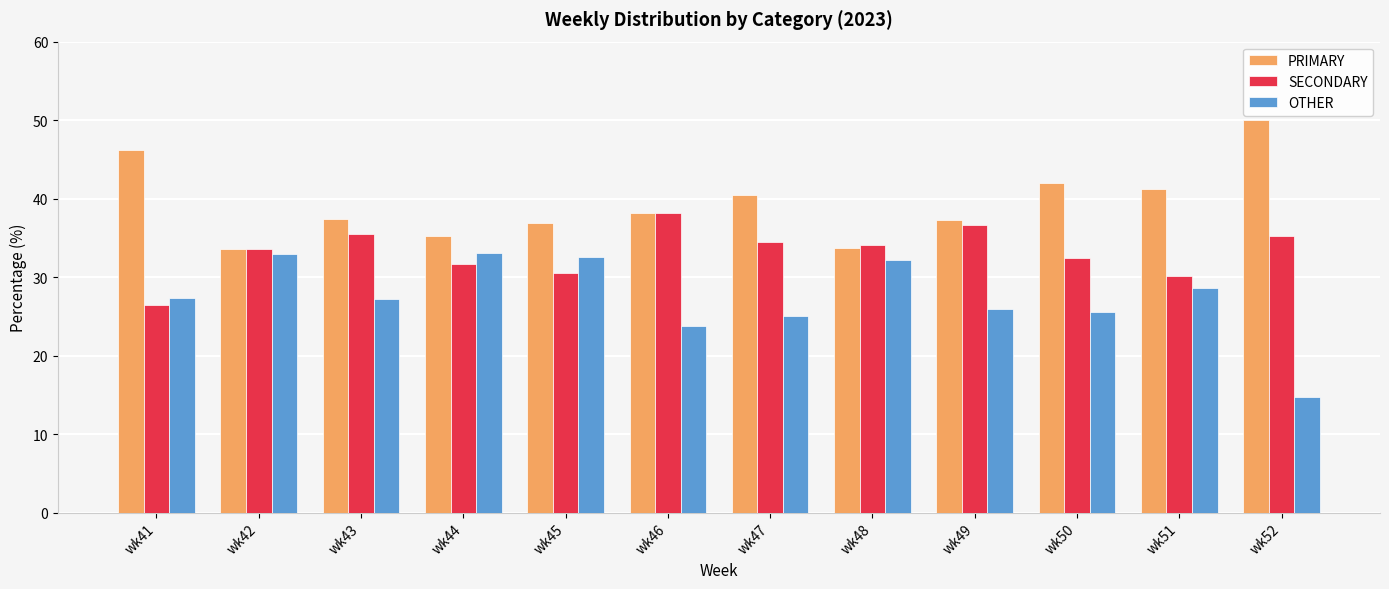

Which series has the largest total across all categories?

PRIMARY